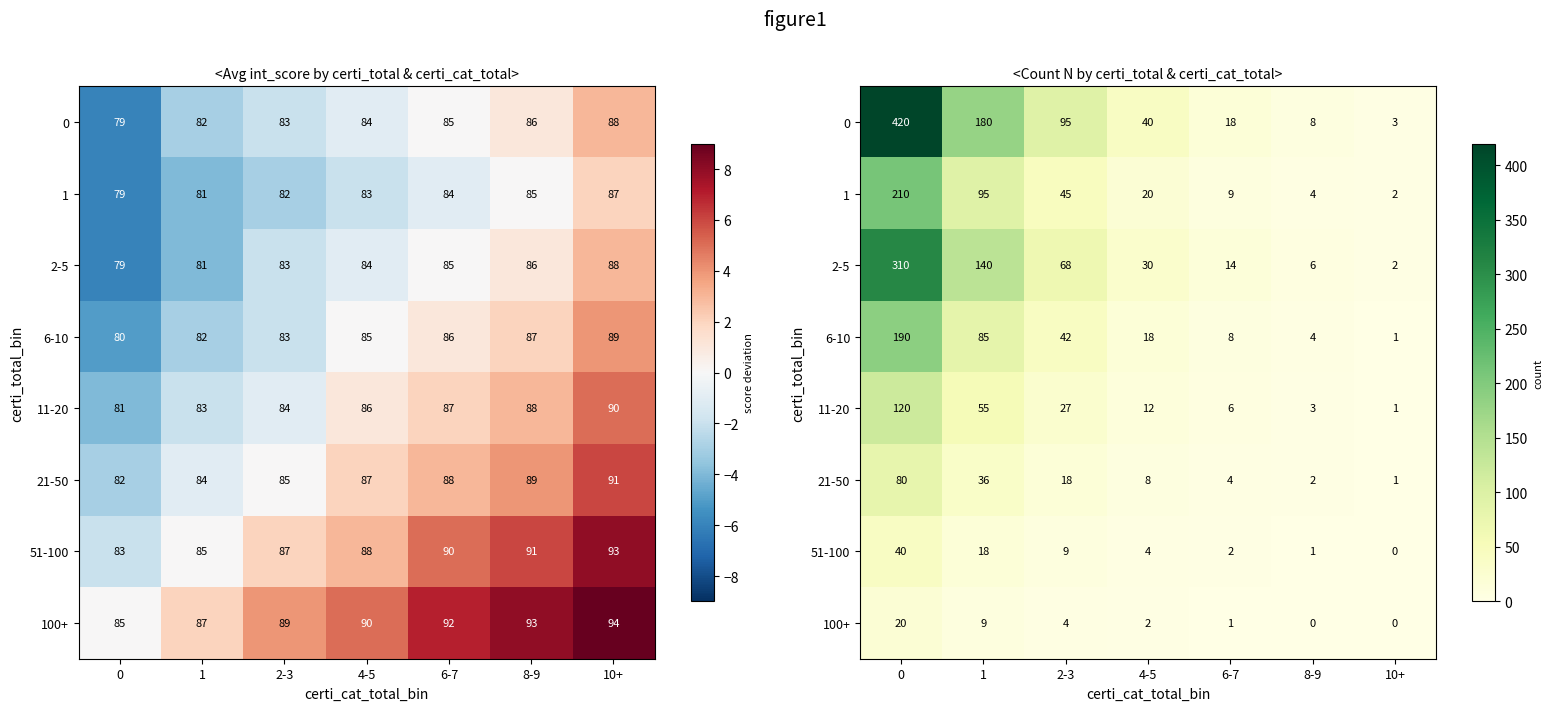

At which label does 51-100 reach its minimum?

10+